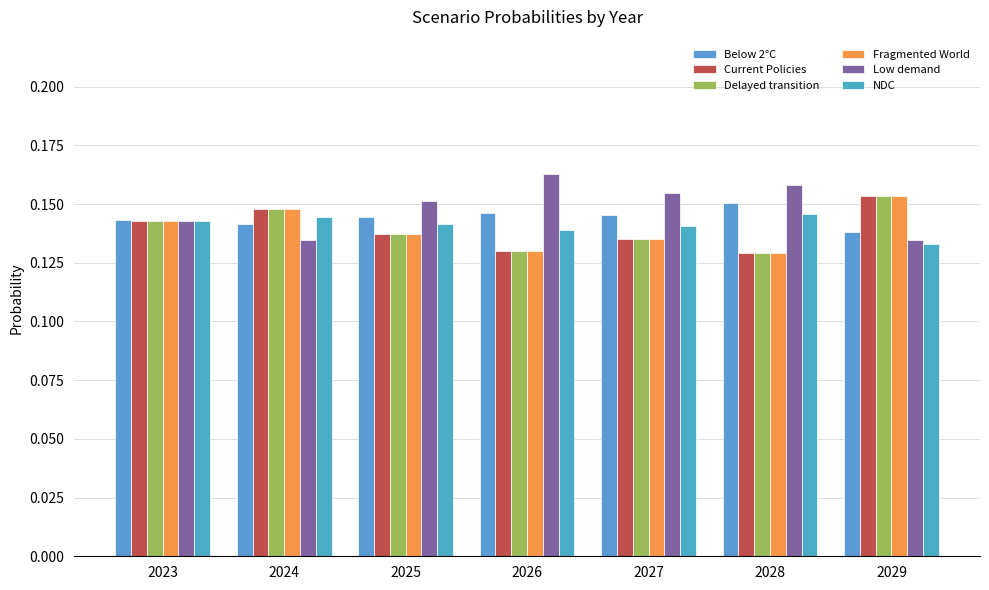

List the labels in order of Fragmented World value, largest first.

2029, 2024, 2023, 2025, 2027, 2026, 2028